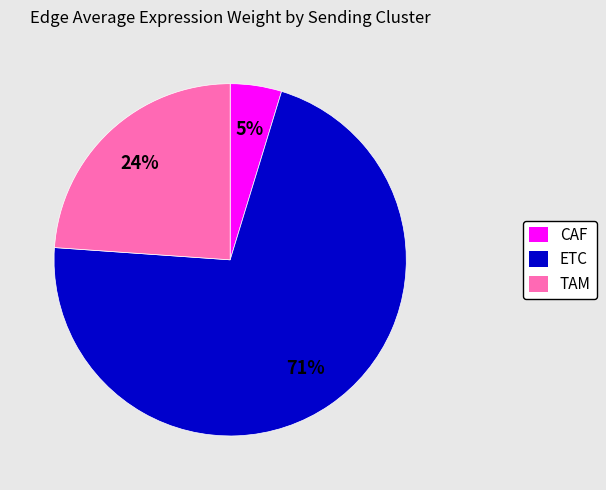

Combined, do CAF and ETC account for over 50%?

Yes